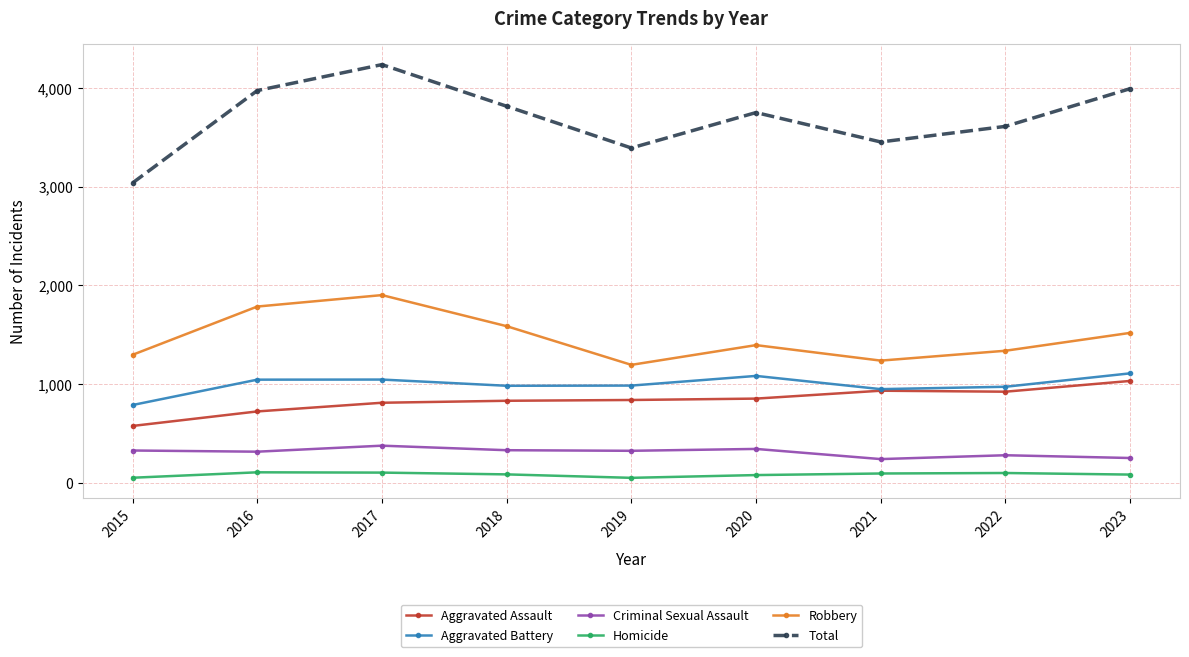

Is it true that Homicide equals 106 at 2016?

True